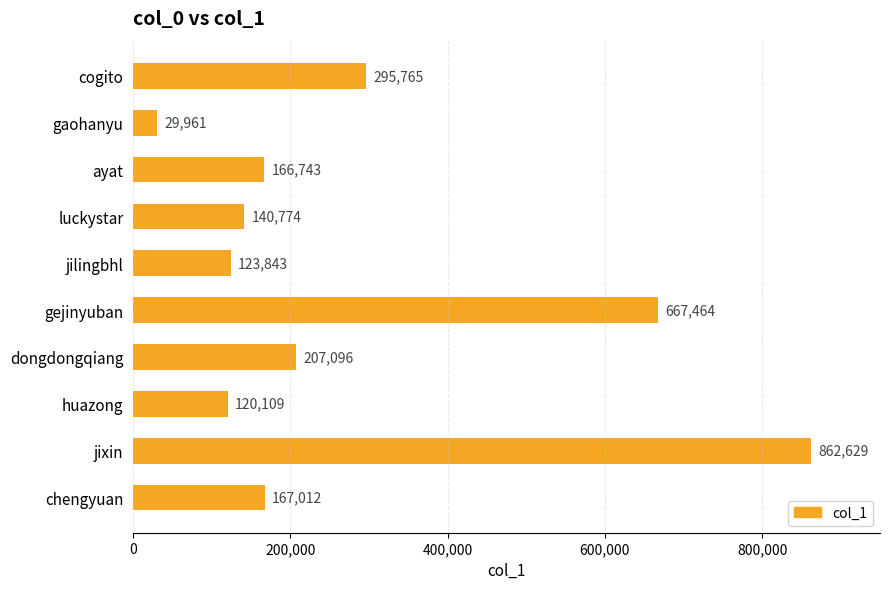

How many categories are shown in the chart?

10